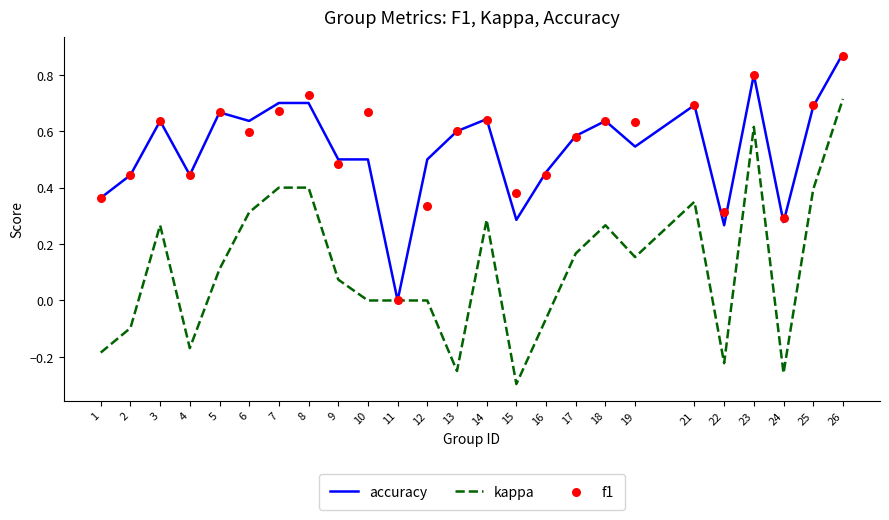

Which series reaches the minimum Y coordinate?

kappa